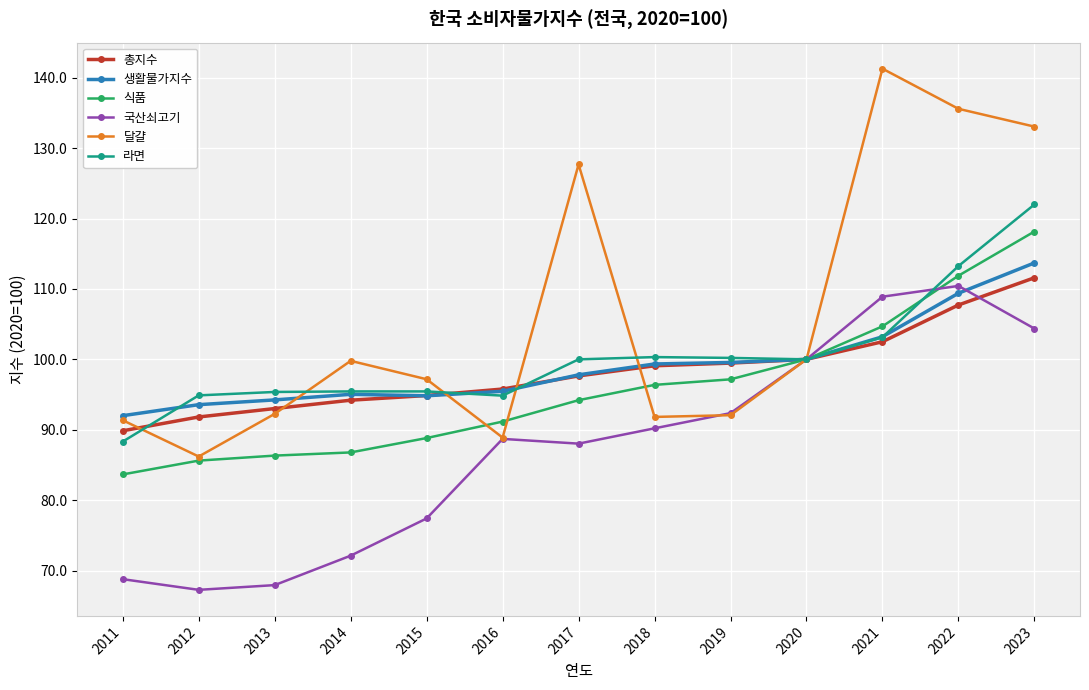

At how many categories does at least one series exceed 131?

3